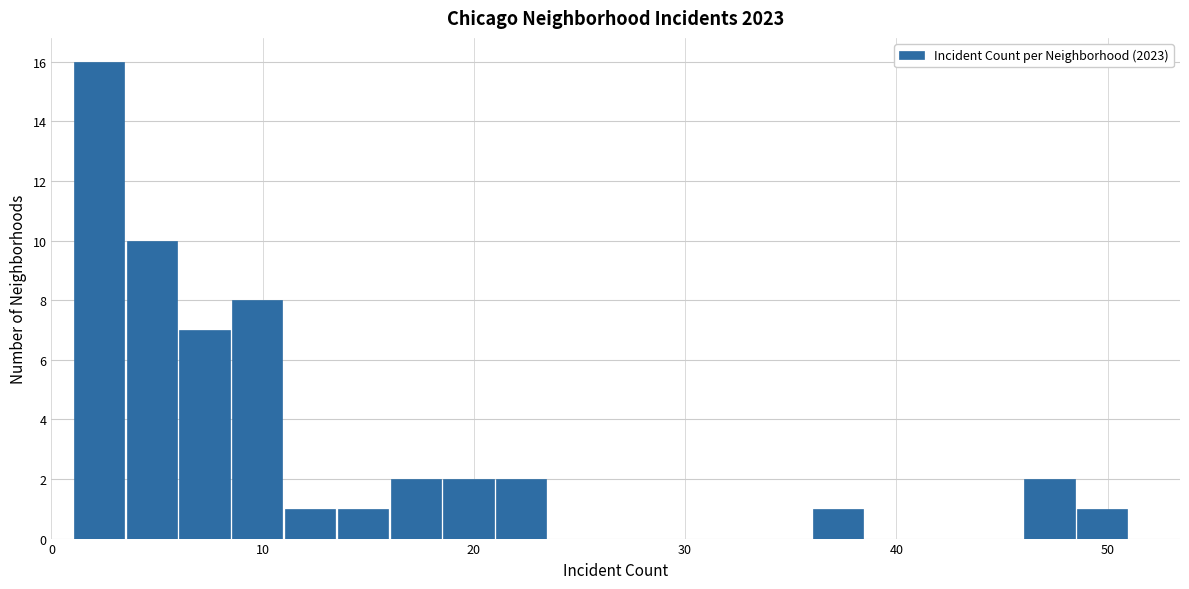

Around what value on the x-axis is the tallest bar? Give the approximate position of its centre, as read against the axis.

2